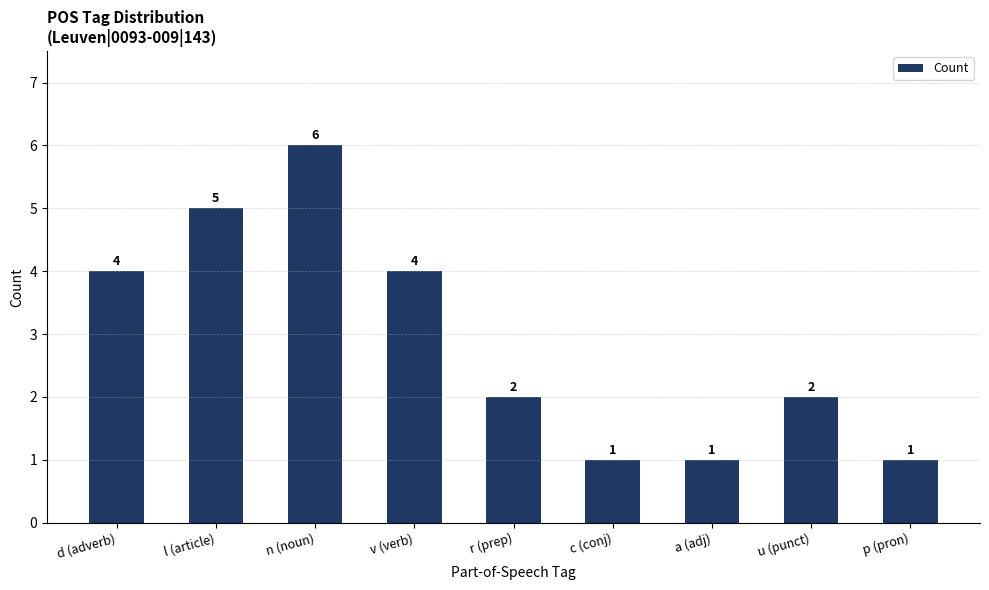

What is the difference between the second highest and second lowest values?

4